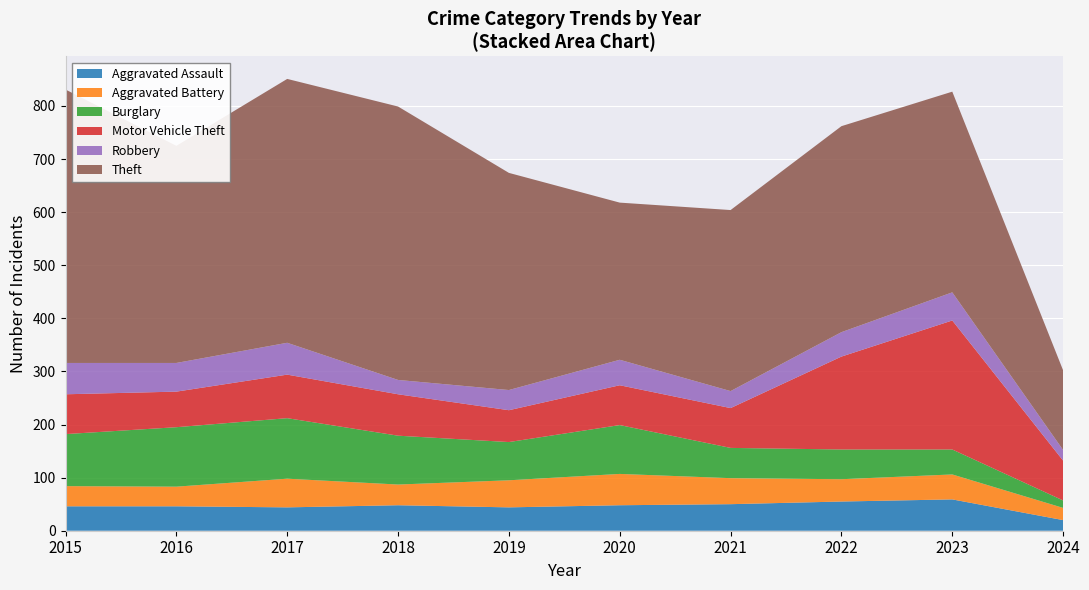

Reading left to right, transcribe all the data shown in this chart.

Aggravated Assault: 46	46	44	48	44	48	50	55	59	20
Aggravated Battery: 38	37	54	39	51	59	49	42	47	23
Burglary: 98	112	114	92	72	92	57	56	47	14
Motor Vehicle Theft: 75	67	82	78	60	75	75	175	243	75
Robbery: 59	54	60	27	38	48	32	46	53	20
Theft: 515	409	497	515	409	296	341	388	378	150